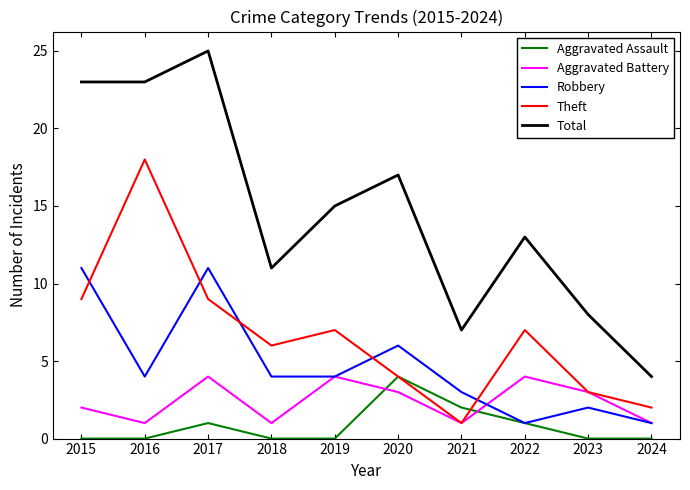

True or false: Total has more than 2 points higher than both neighbors.

True